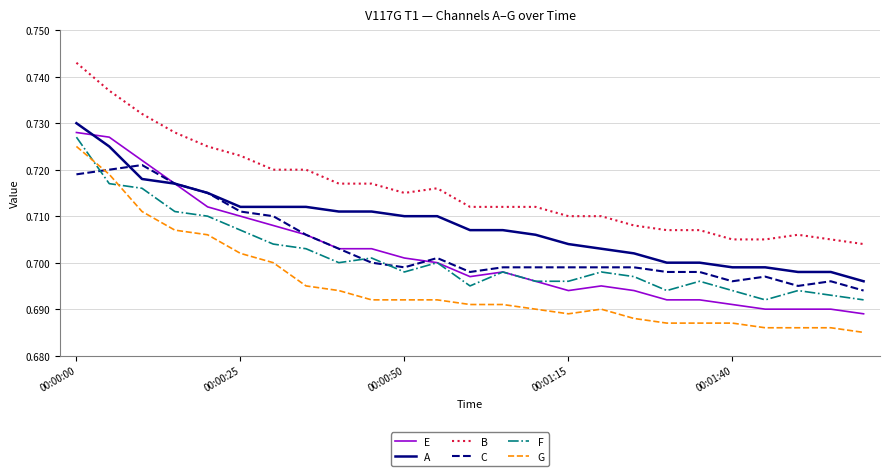

True or false: A and B intersect in this chart.

False